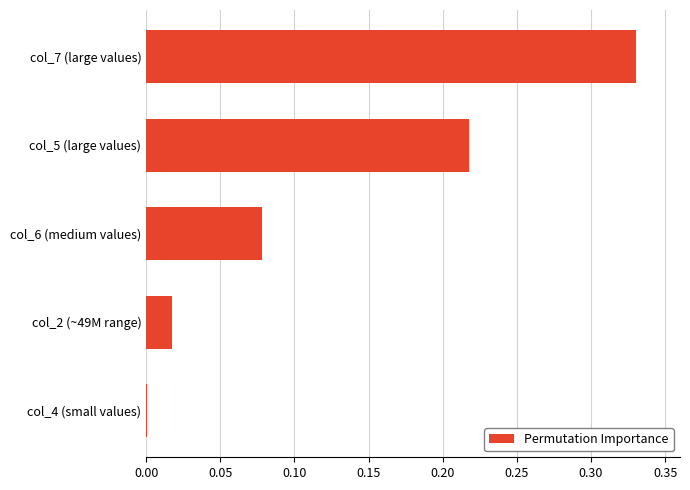

True or false: the data shows 0.1 at col_5 (large values).

False